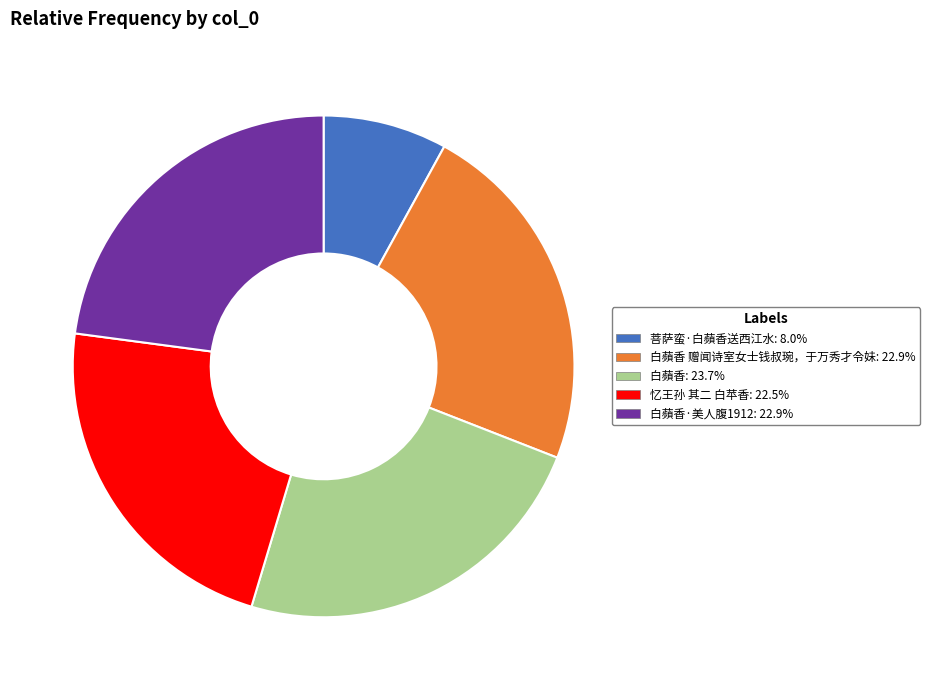

Approximately how many times larger is the value at 白蘋香·美人腹1912: 22.9% compared to 忆王孙 其二 白苹香: 22.5%?

1.0